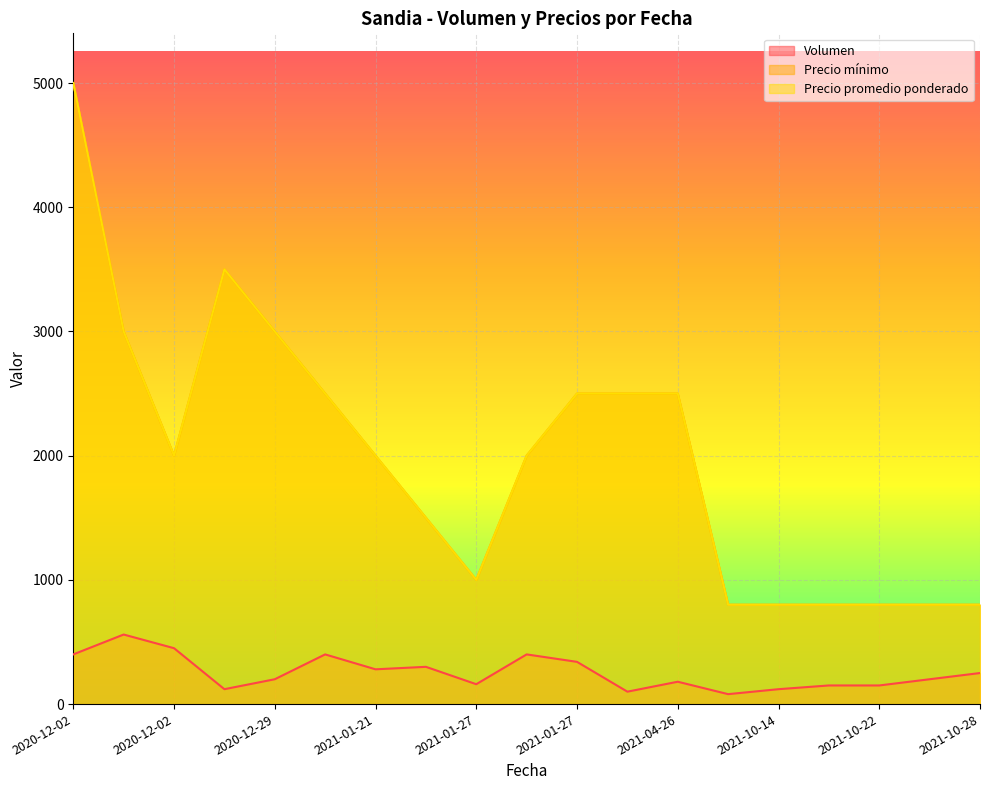

What is the difference between the maximum and minimum values in the Precio máximo series?

4200